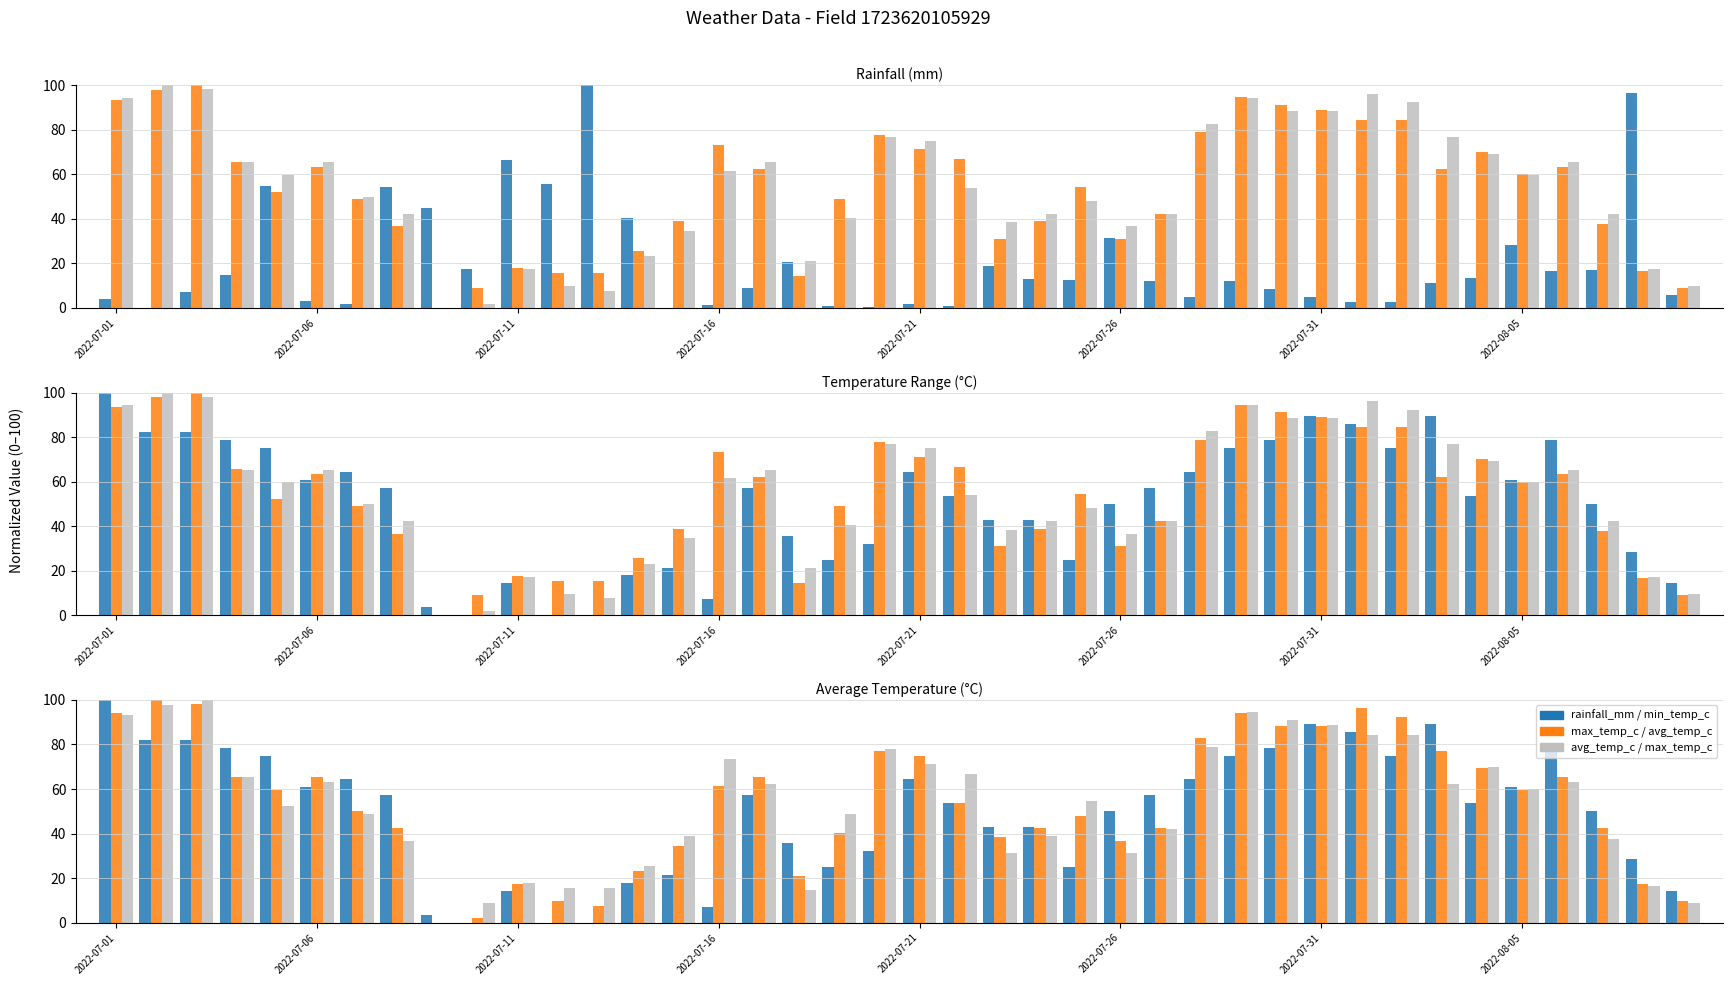

Reading right to left, list all the values displayed in this chart.

rainfall_mm: 5.9	96.4	16.8	16.6	28.3	13.4	11.0	2.5	2.5	4.9	8.5	11.9	4.9	12.2	31.5	12.6	13.0	18.6	0.8	1.8	0.4	0.8	20.4	9.1	1.1	0.1	40.4	100.0	55.7	66.4	17.3	44.6	54.1	1.8	3.2	54.7	14.7	7.0	0.0	4.1
max_temp_c: 8.9	16.7	37.8	63.3	60.0	70.0	62.2	84.4	84.4	88.9	91.1	94.4	78.9	42.2	31.1	54.4	38.9	31.1	66.7	71.1	77.8	48.9	14.4	62.2	73.3	38.9	25.6	15.6	15.6	17.8	8.9	0.0	36.7	48.9	63.3	52.2	65.6	100.0	97.8	93.3
avg_temp_c: 9.6	17.3	42.3	65.4	59.6	69.2	76.9	92.3	96.2	88.5	88.5	94.2	82.7	42.3	36.5	48.1	42.3	38.5	53.8	75.0	76.9	40.4	21.2	65.4	61.5	34.6	23.1	7.7	9.6	17.3	1.9	0.0	42.3	50.0	65.4	59.6	65.4	98.1	100.0	94.2
min_temp_c: 14.3	28.6	50.0	78.6	60.7	53.6	89.3	75.0	85.7	89.3	78.6	75.0	64.3	57.1	50.0	25.0	42.9	42.9	53.6	64.3	32.1	25.0	35.7	57.1	7.1	21.4	17.9	0.0	0.0	14.3	0.0	3.6	57.1	64.3	60.7	75.0	78.6	82.1	82.1	100.0